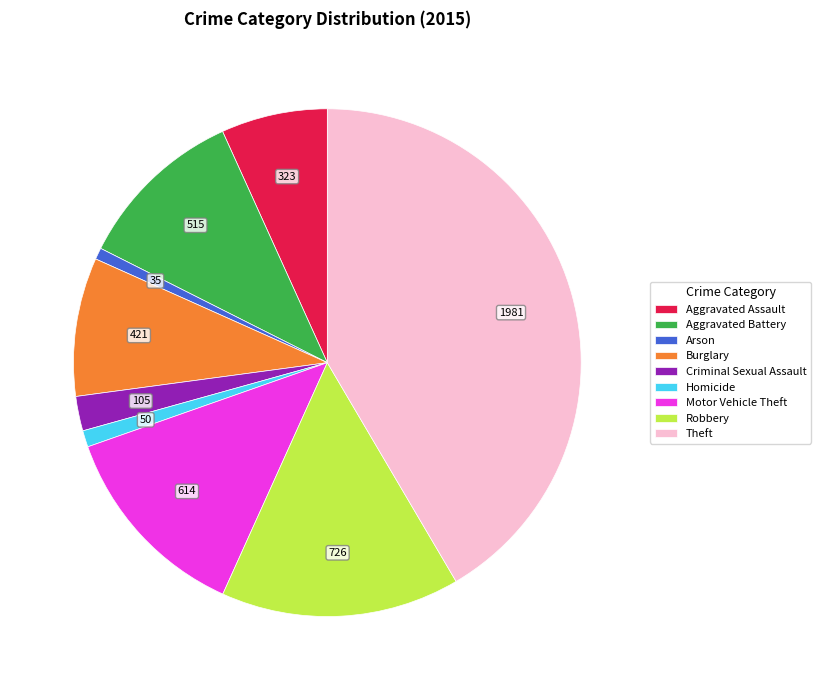

Between Arson and Burglary, which is larger?

Burglary